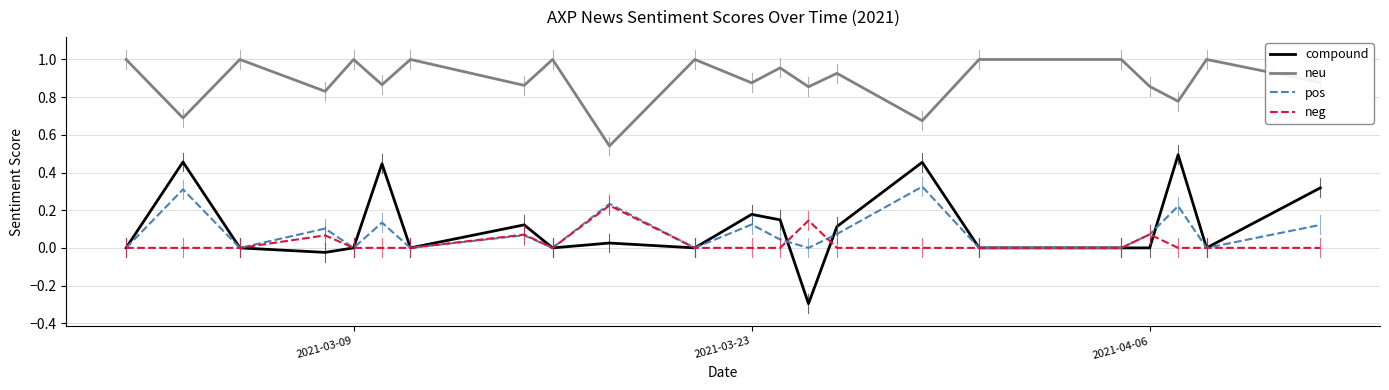

What is the minimum value shown in the chart?

-0.3